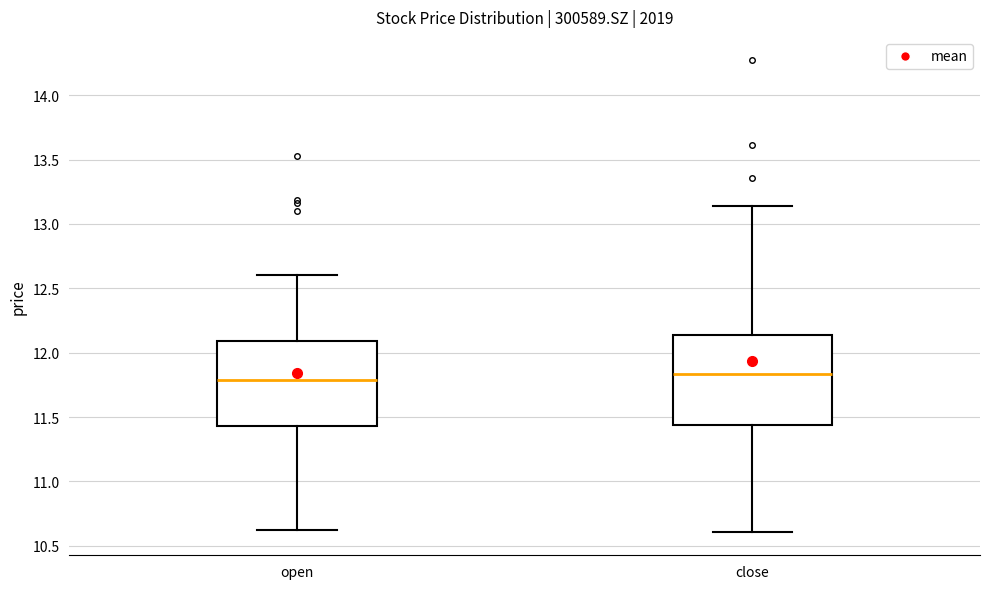

Reading left to right, read every box against the y-axis: the position of its median line, the range the box covers, and the ends of its whiskers. The values are not printed on the chart, so give them approximately, as read against the axis.

open: median 11.80, box 11.45 to 12.10, whiskers 10.60 to 12.60
close: median 11.85, box 11.45 to 12.15, whiskers 10.60 to 13.15